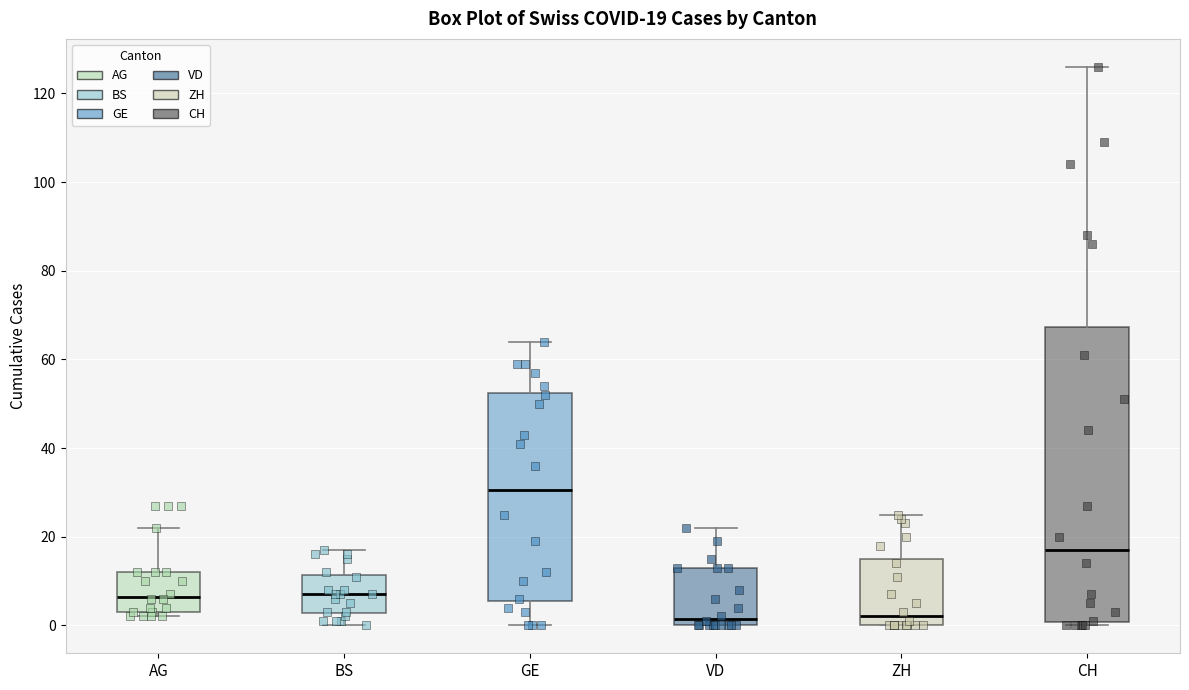

Which box is the tallest, from its lower edge to its upper edge?

CH